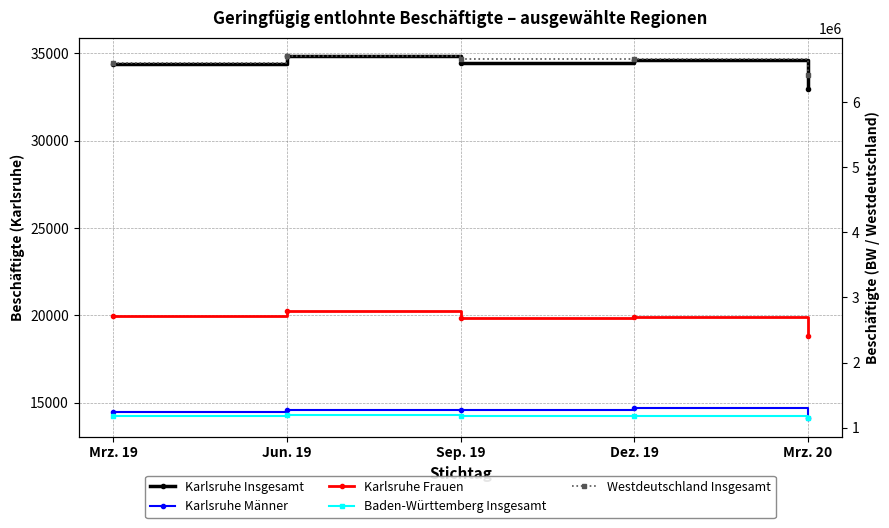

True or false: Westdeutschland Insgesamt and Baden-Württemberg Insgesamt intersect in this chart.

False